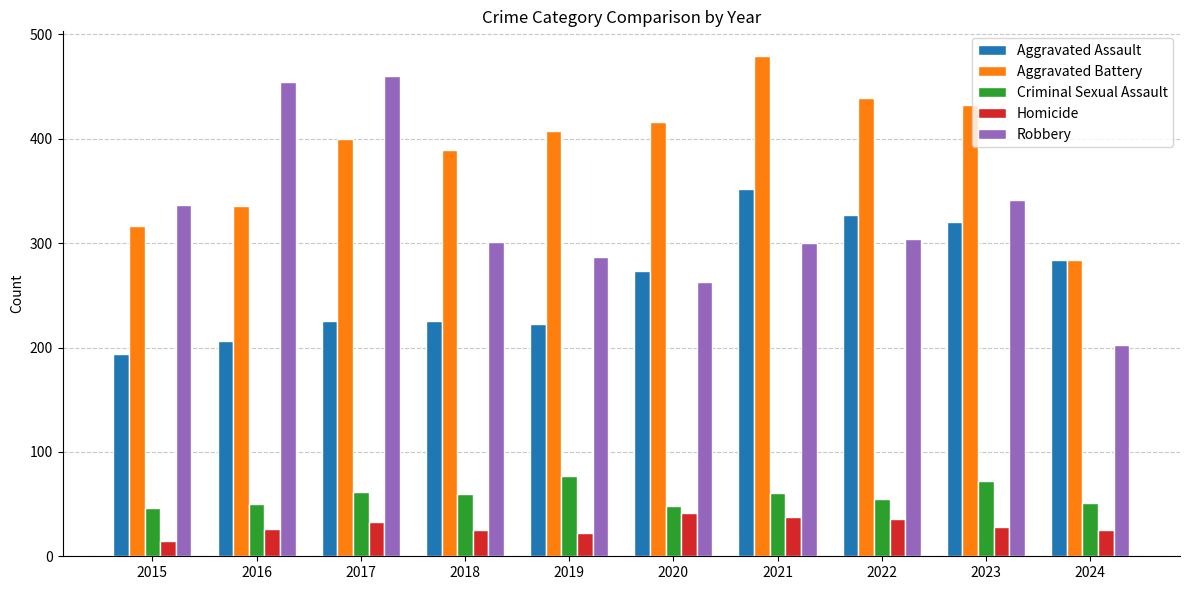

What is the difference between the highest and lowest values at 2019?

385